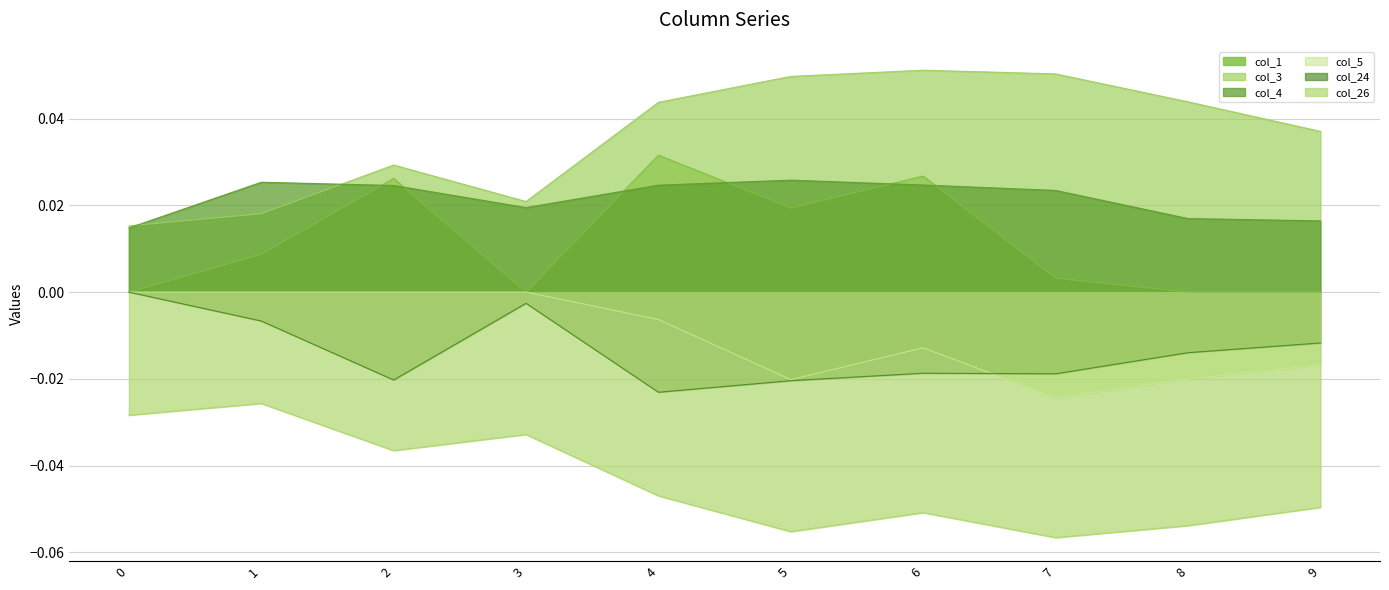

True or false: col_4 and col_26 cross at least once.

False